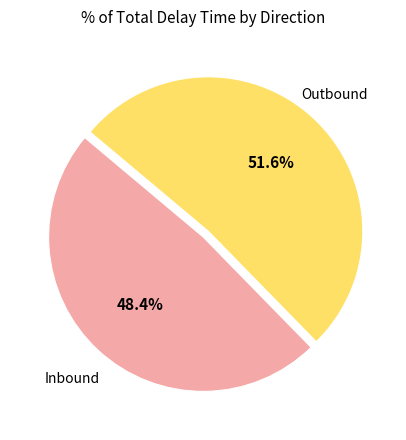

Which category has the biggest portion of the pie?

Outbound